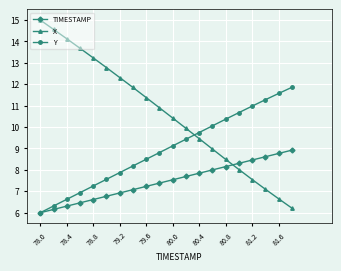

True or false: X has more than 0 interior local peaks.

False